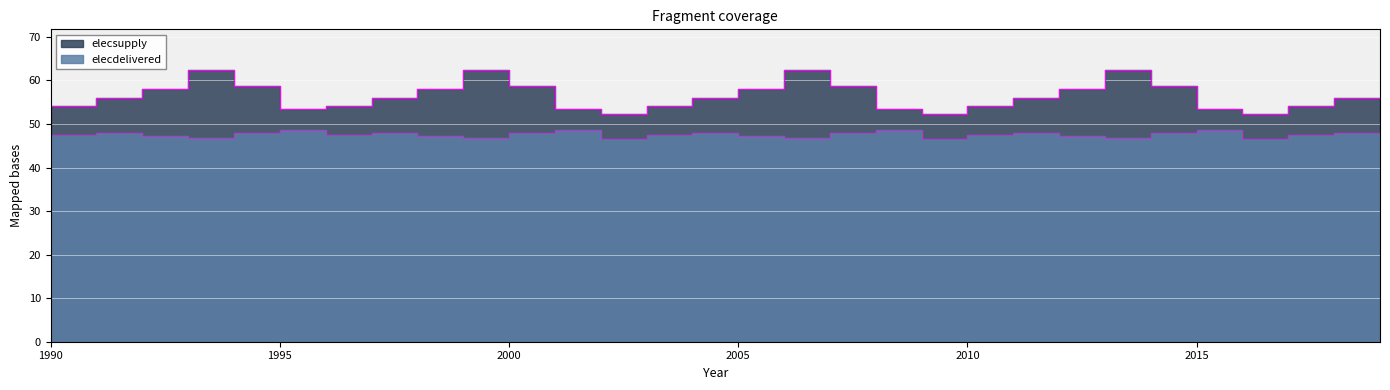

Is it true that elecsupply equals 21.4 at 1995?

False